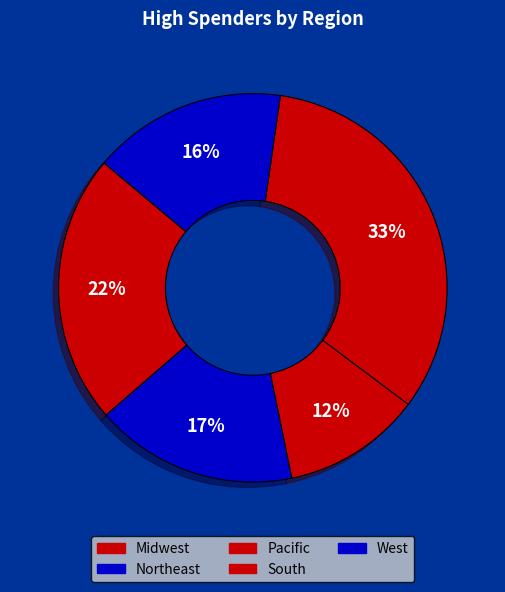

Is there any slice that represents more than half of the pie?

No